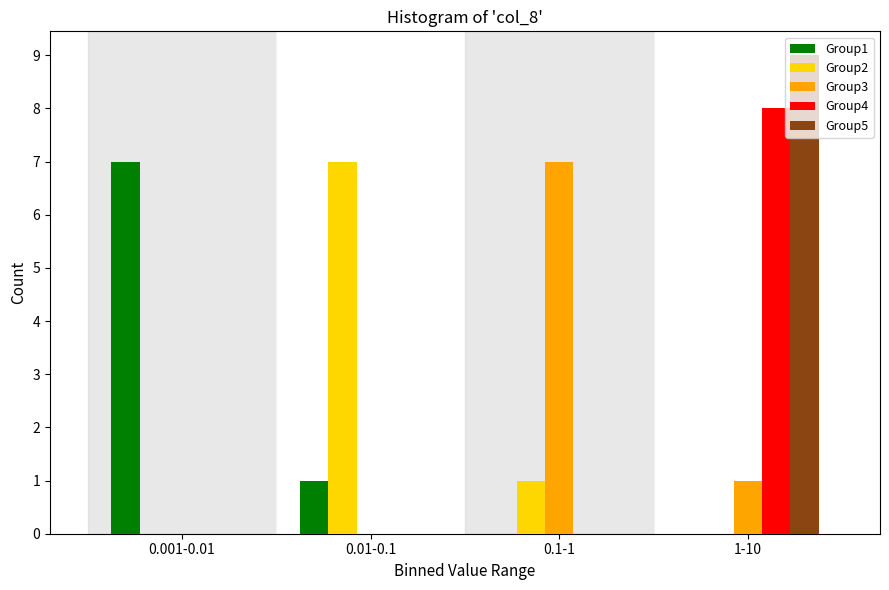

Reading left to right, what are all the values shown in this chart?

Group1: 0.001-0.01=7	0.01-0.1=1	0.1-1=0	1-10=0
Group2: 0.001-0.01=0	0.01-0.1=7	0.1-1=1	1-10=0
Group3: 0.001-0.01=0	0.01-0.1=0	0.1-1=7	1-10=1
Group4: 0.001-0.01=0	0.01-0.1=0	0.1-1=0	1-10=8
Group5: 0.001-0.01=0	0.01-0.1=0	0.1-1=0	1-10=9